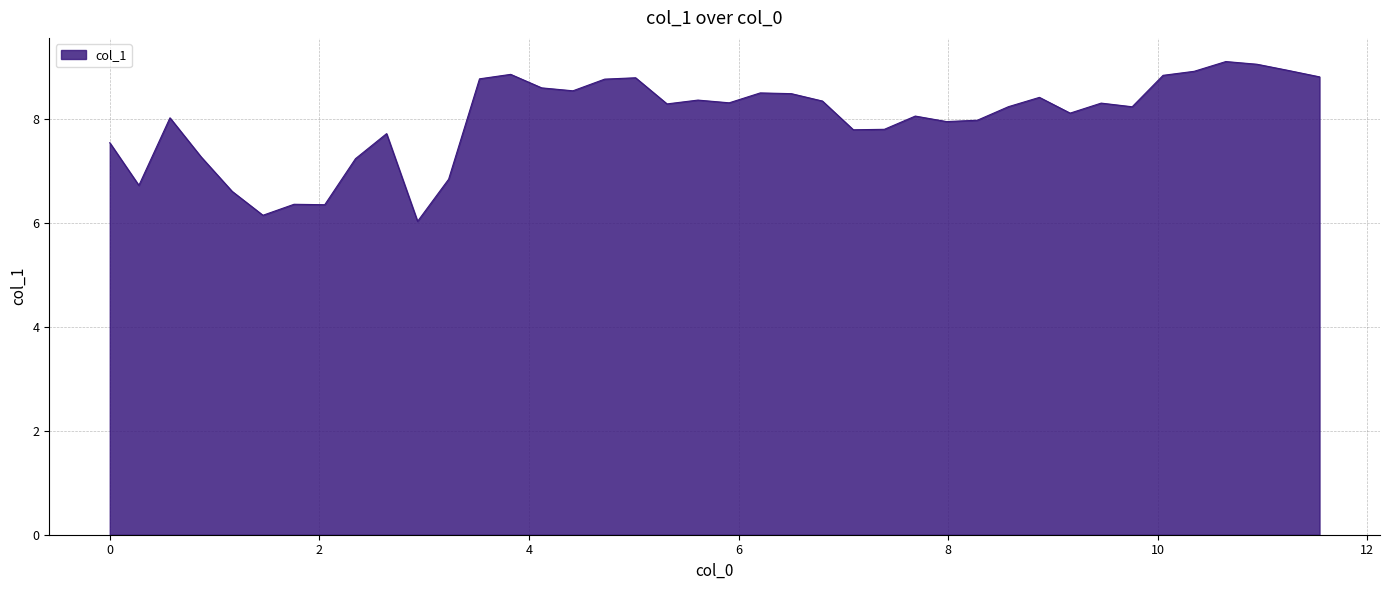

What is the difference between the maximum and minimum values?

3.1